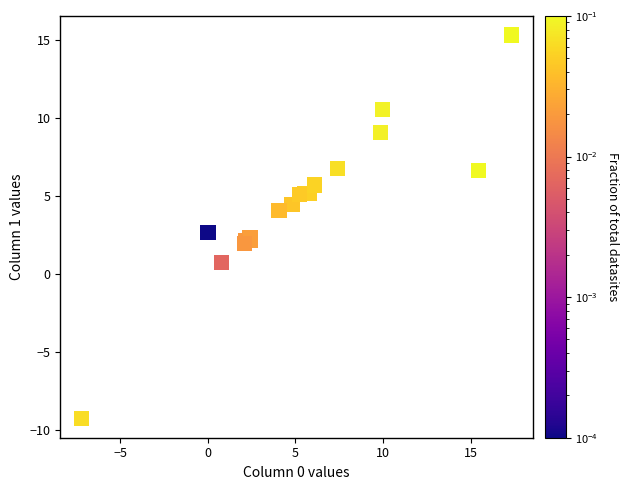

What Y value in the scatter plot is closest to 3?

2.7